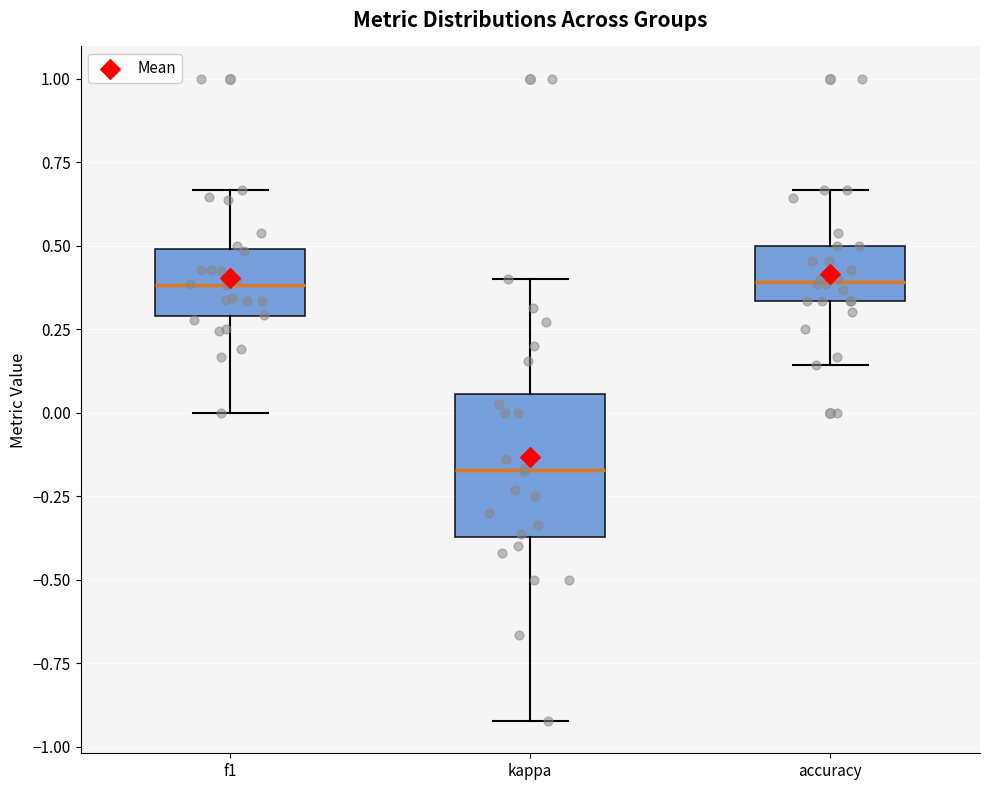

Where does the median line of the box for f1 sit on the y-axis? The values are not printed on the chart, so give them approximately, as read against the axis.

0.40